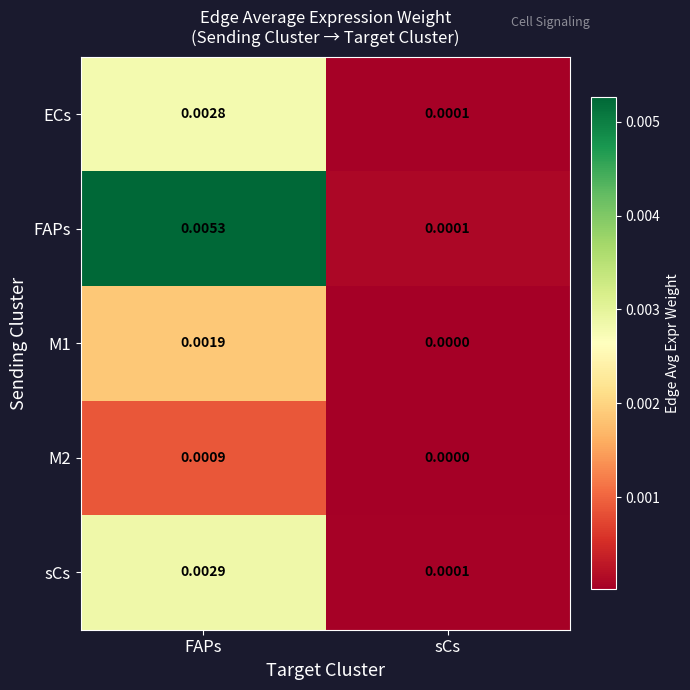

Rank the categories by ECs value from lowest to highest.

sCs, FAPs